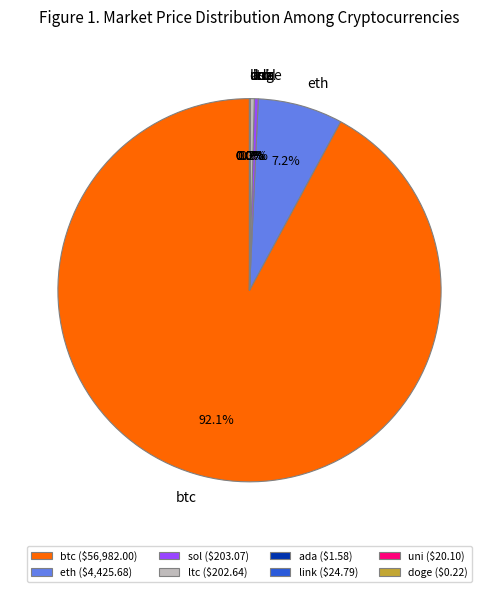

Does btc account for over 50% of the chart?

Yes